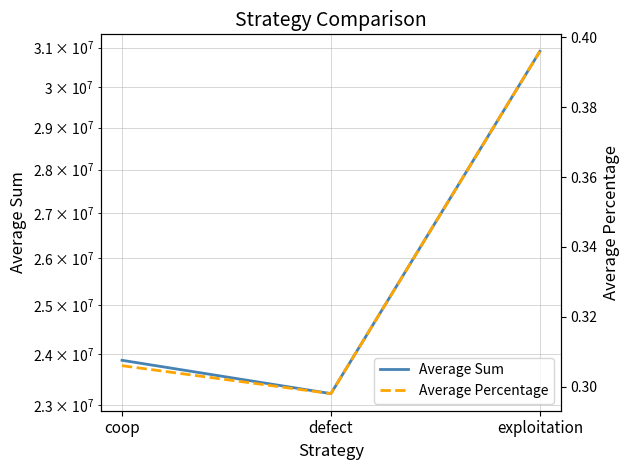

What is the sum of the Average Percentage values at defect and exploitation?

0.7